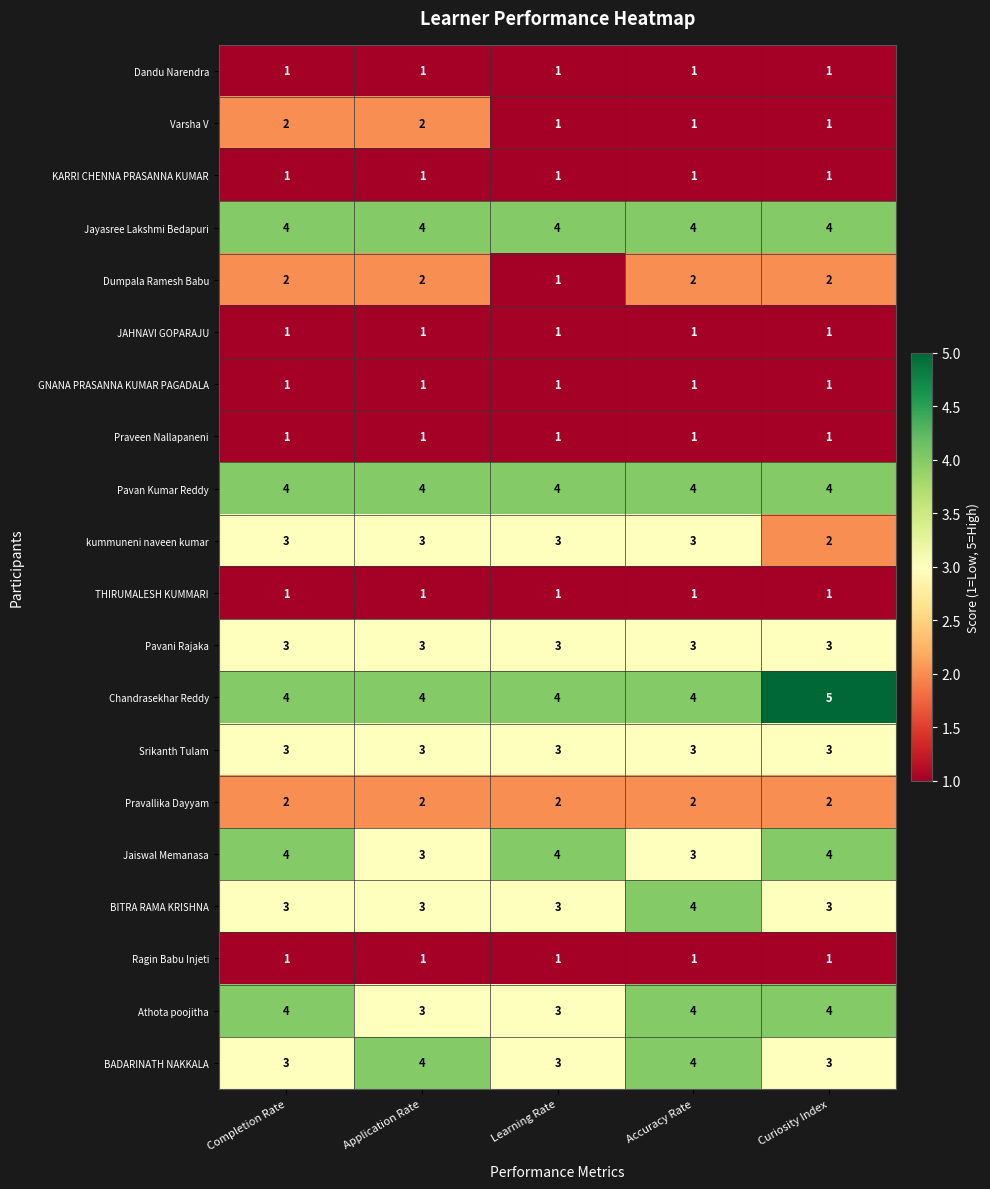

What is the spread (max minus min) of values at Completion Rate?

3